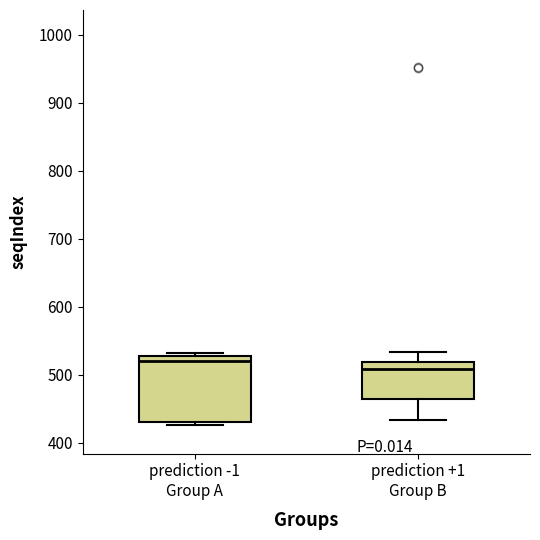

Reading left to right, transcribe this box plot: for each box, give where its median line is, the range the box spans, and where its two whiskers end, as read against the y-axis. The values are not printed on the chart, so give them approximately, as read against the axis.

prediction -1 Group A: median 520, box 430 to 530, whiskers 430 (just below the box's lower edge) to 530 (just above the box's upper edge)
prediction +1 Group B: median 510, box 460 to 520, whiskers 430 to 530